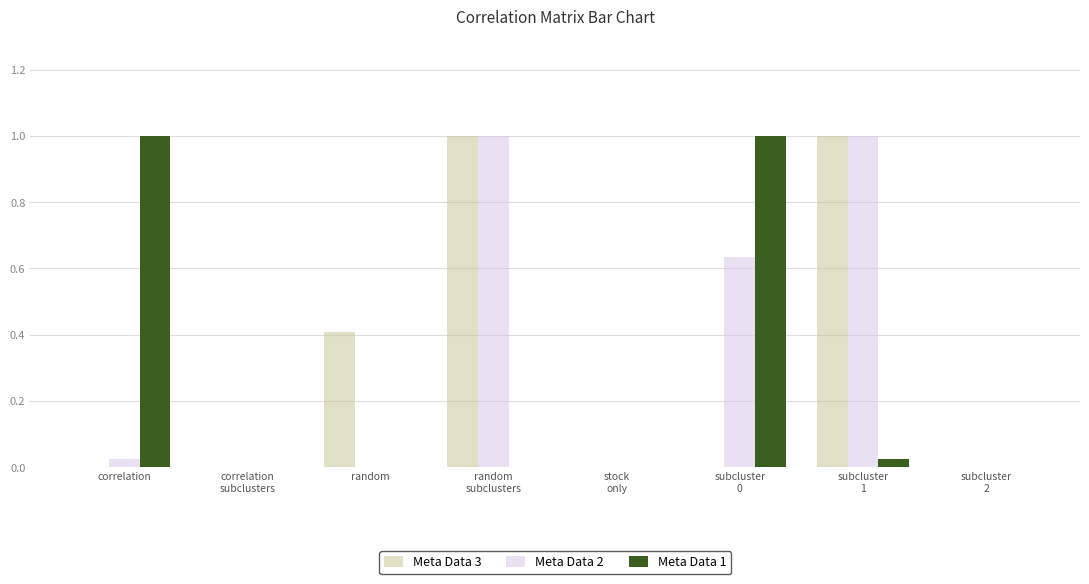

What is the maximum value shown in the chart?

1.0